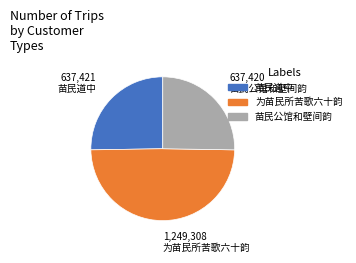

Is 苗民公馆和壁间韵 the majority of the pie?

No